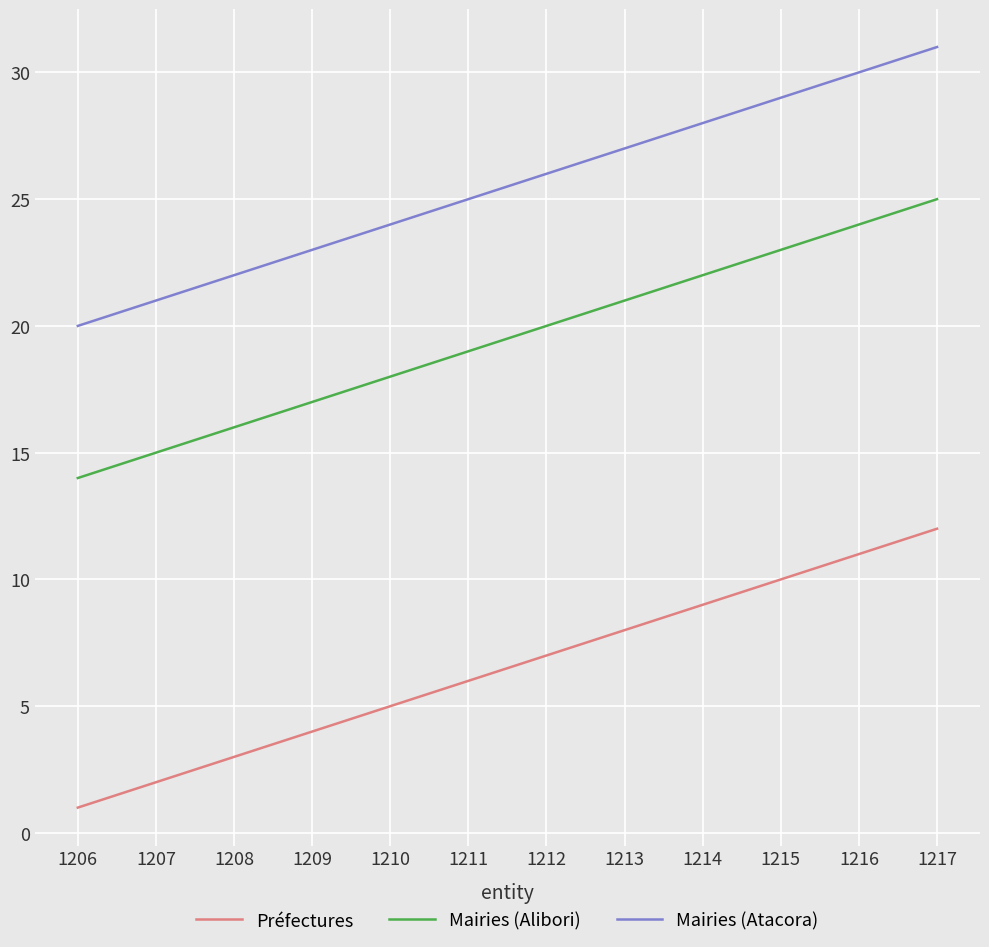

At which category is the sum across all series the highest?

1217